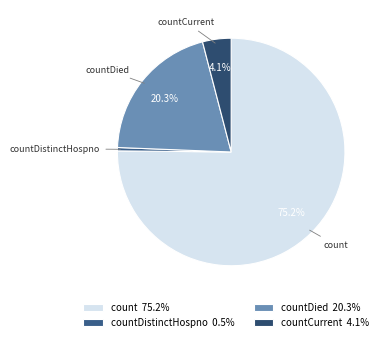

Count the number of slices in the pie.

4